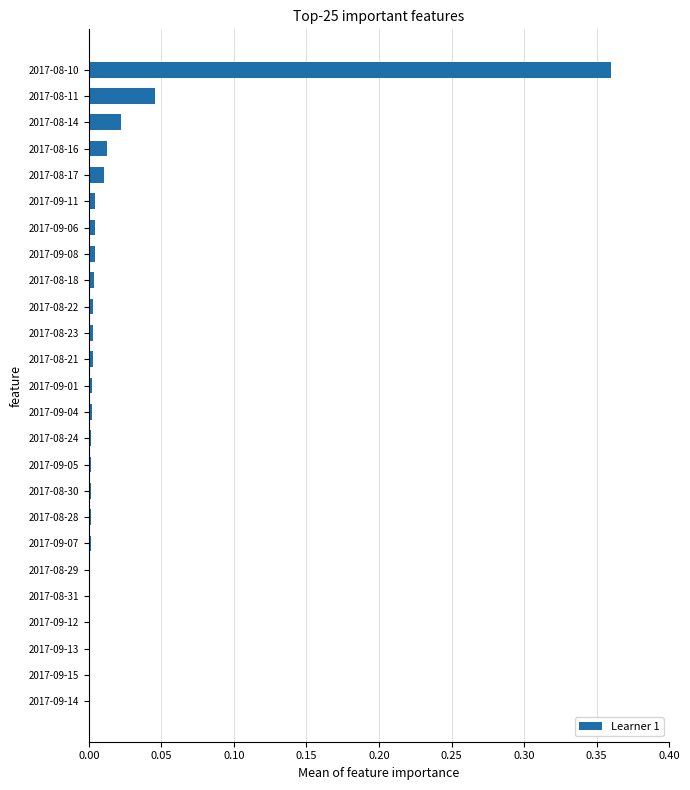

Which label corresponds to the largest value in the chart?

2017-08-10